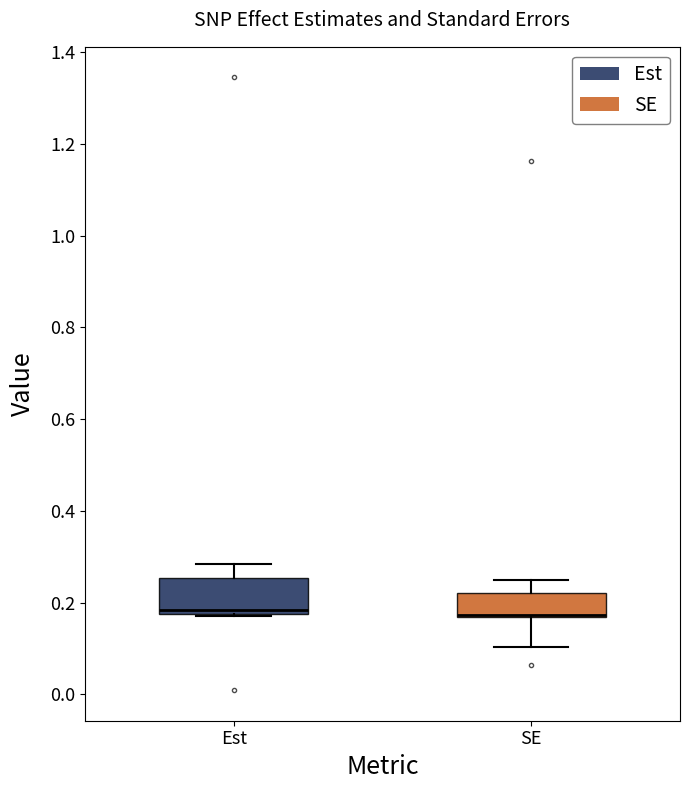

Where is the upper edge of the box for Est on the y-axis? The values are not printed on the chart, so give them approximately, as read against the axis.

0.26